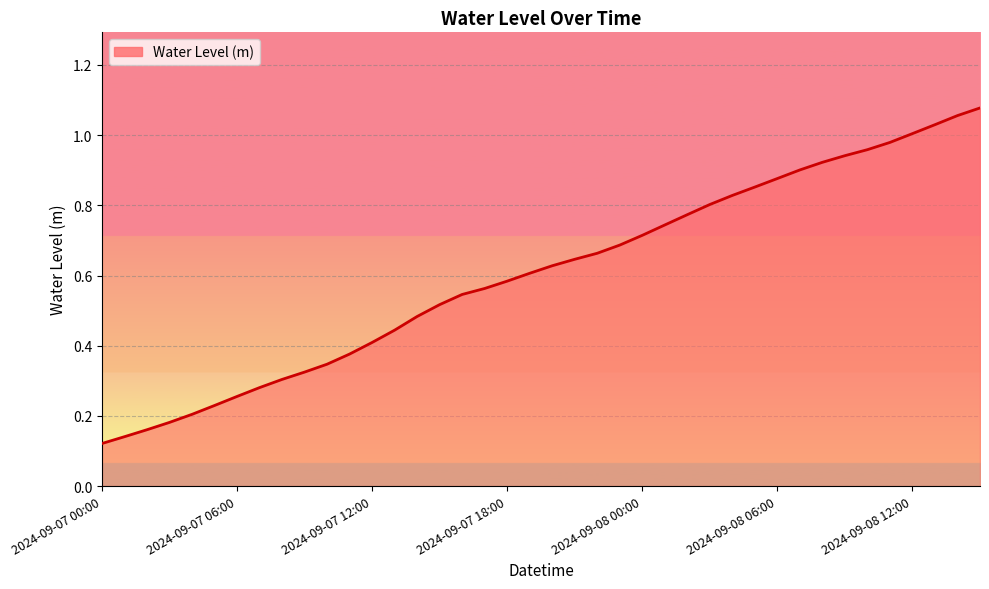

What is the difference between the maximum and second lowest values?

0.9